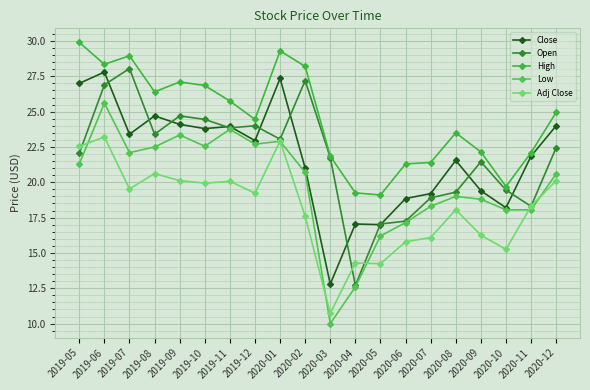

What is the difference between the Close values at 2019-12 and 2020-08?

1.4